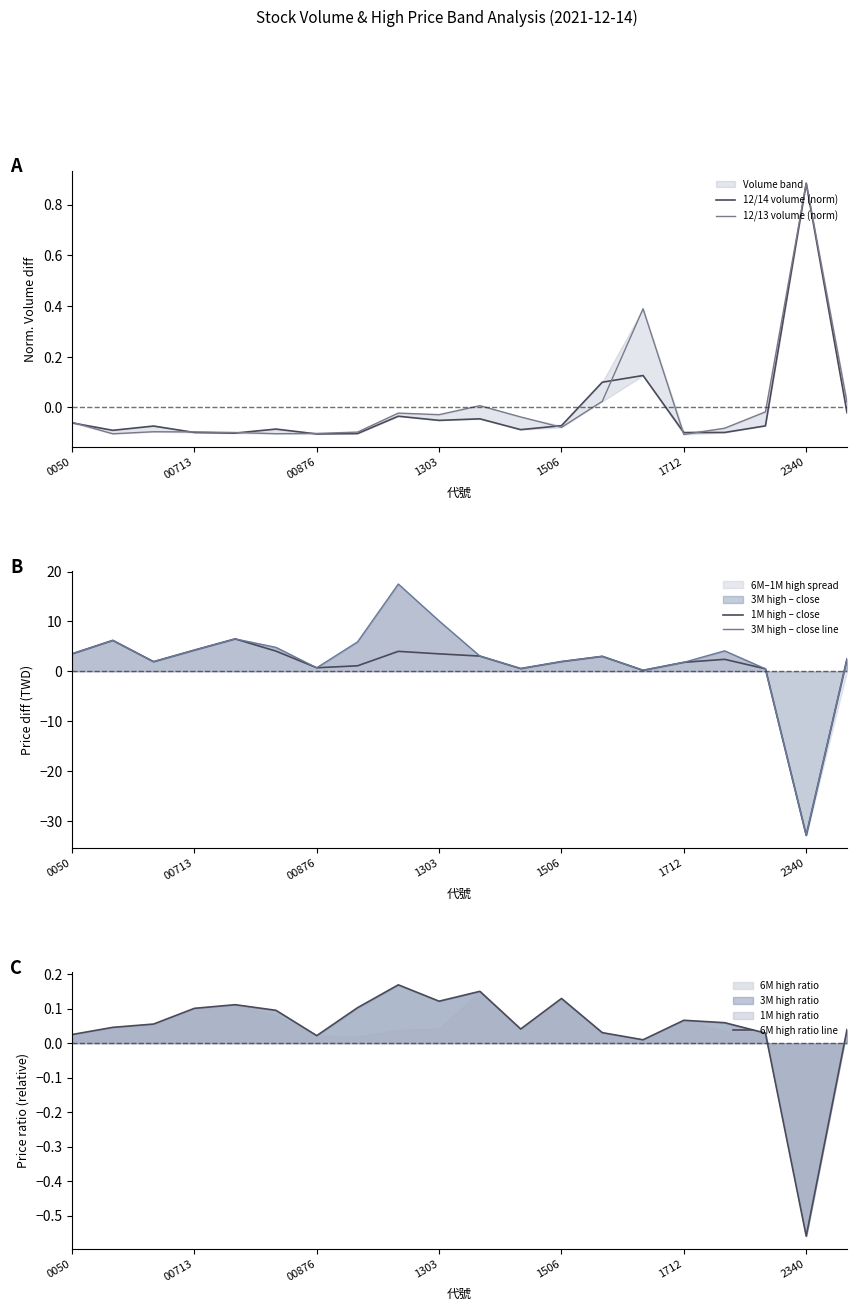

At which label does 6M high ratio line first exceed 0?

0050